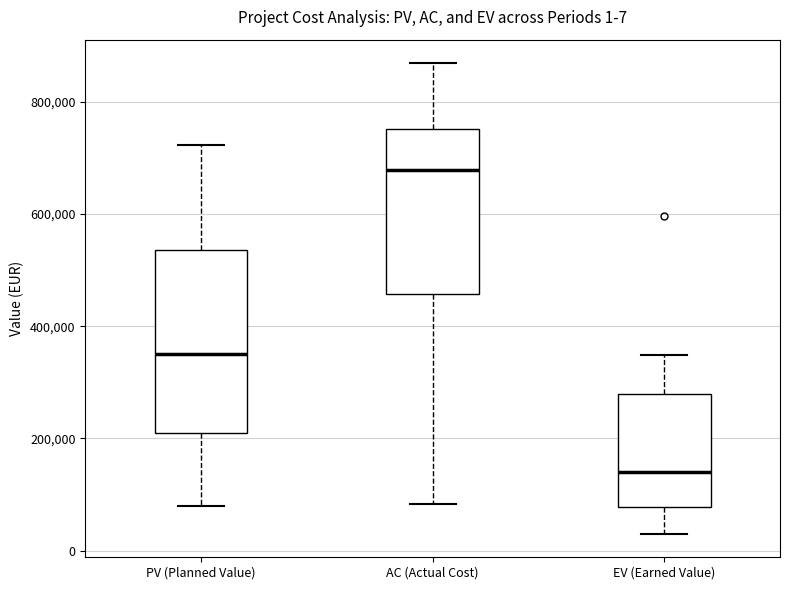

Which box's median line is the highest?

AC (Actual Cost)